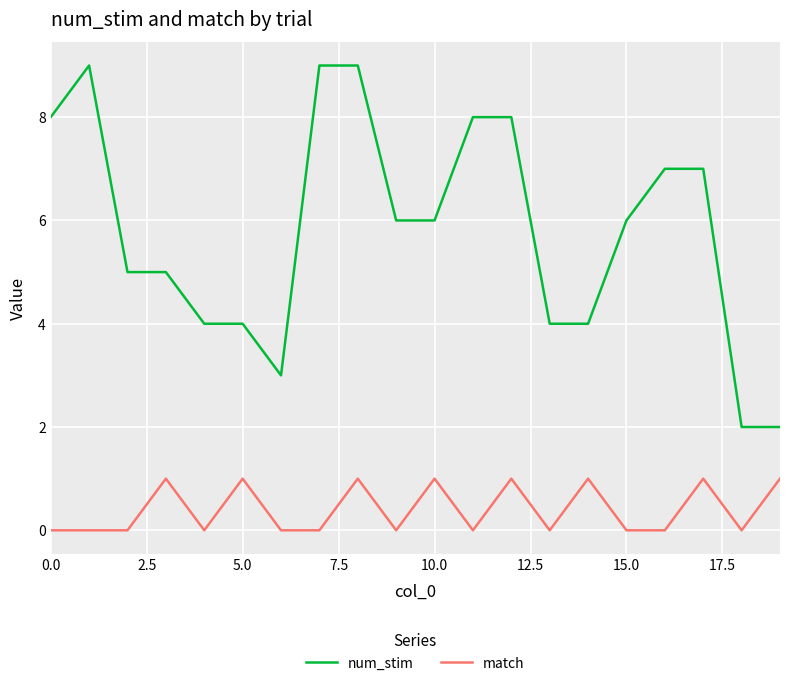

Which series has the widest spread of values?

num_stim